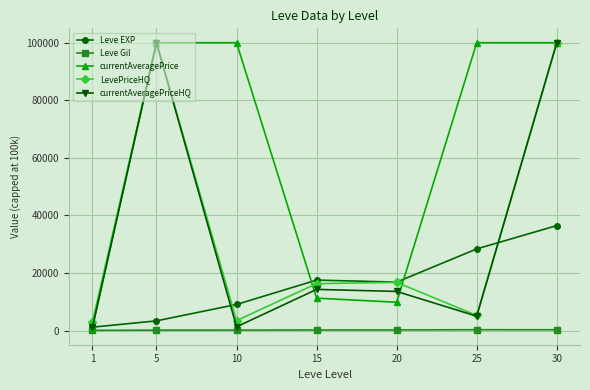

At which category is the sum across all series the highest?

30